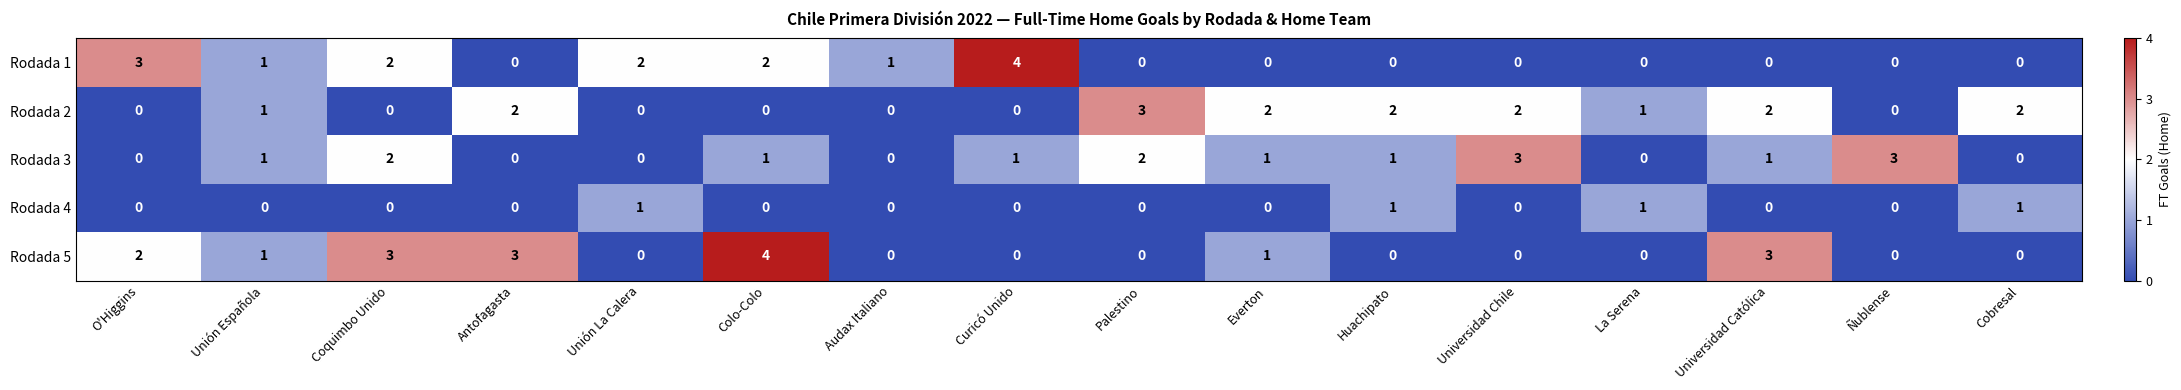

Count the Rodada 3 values in the range 0 to 2.

14